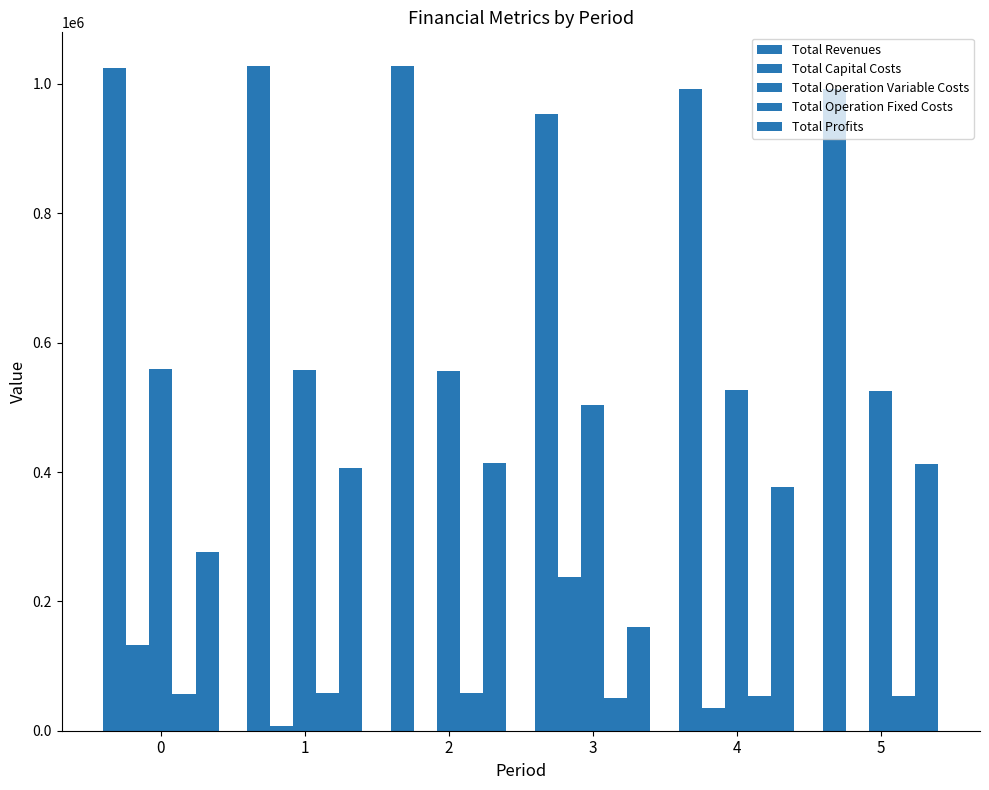

Count the number of categories in the chart.

6